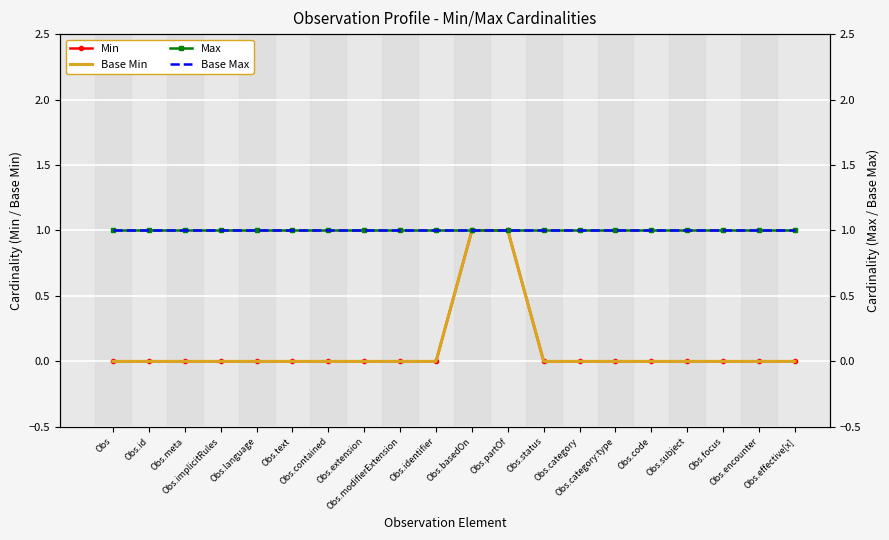

What are all the series names shown in the legend?

Min, Base Min, Max, Base Max